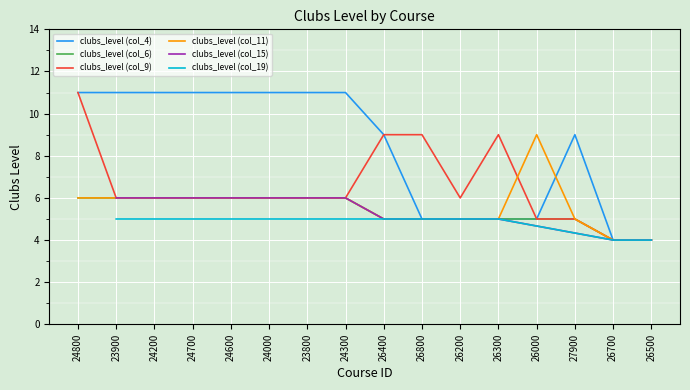

What is the difference between the highest and lowest values at 26200?

1